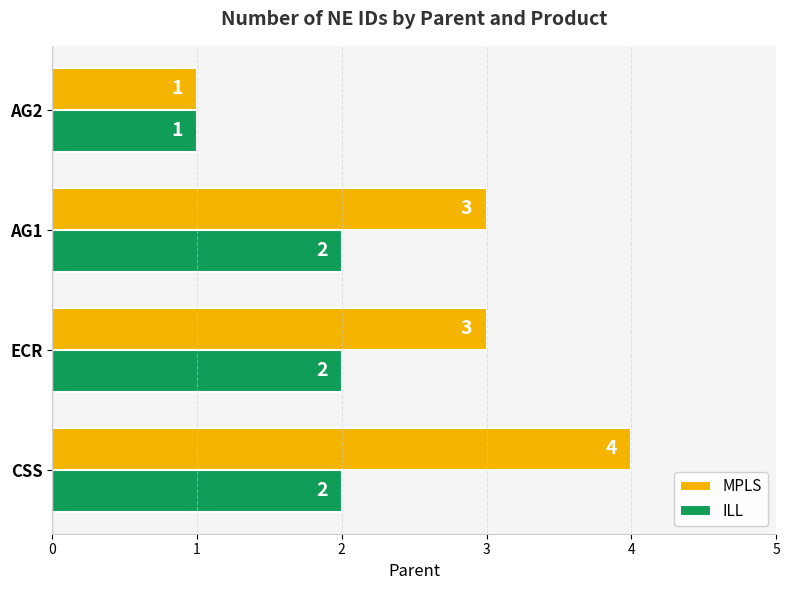

Count the number of categories in the chart.

4